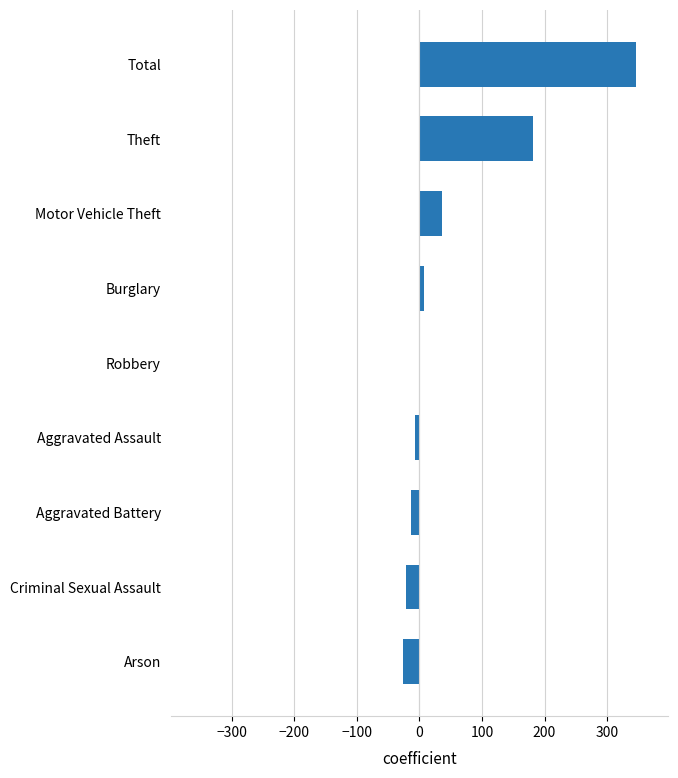

How many categories are shown in the chart?

9